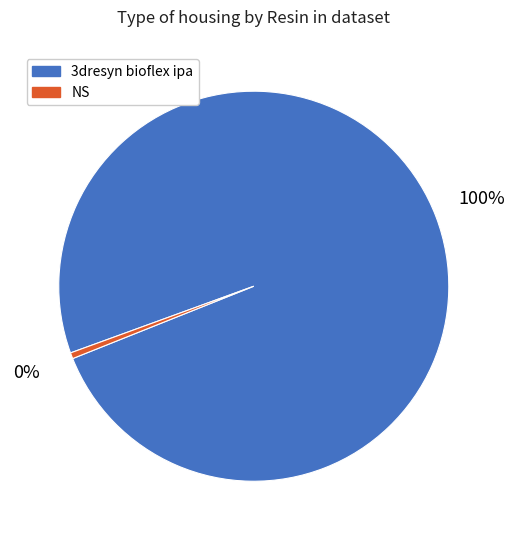

Rank the categories by value from highest to lowest.

3dresyn bioflex ipa, NS